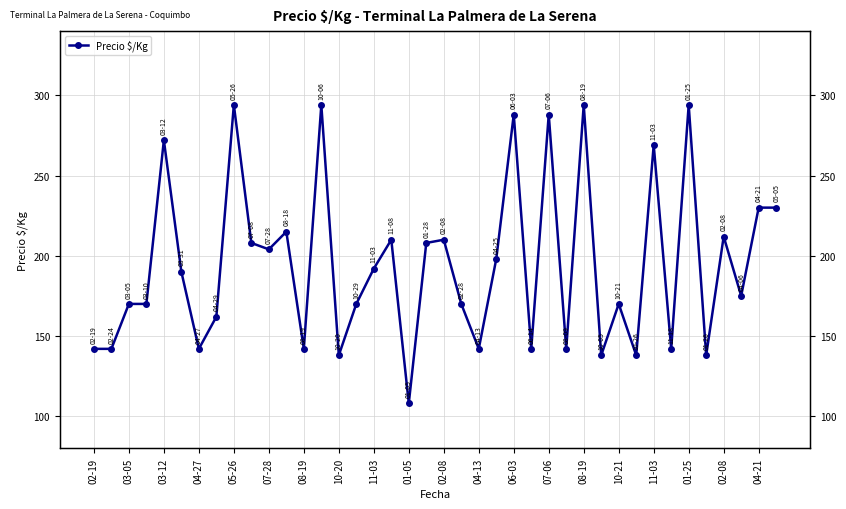

The value at 10-20 is 202. True or false?

False